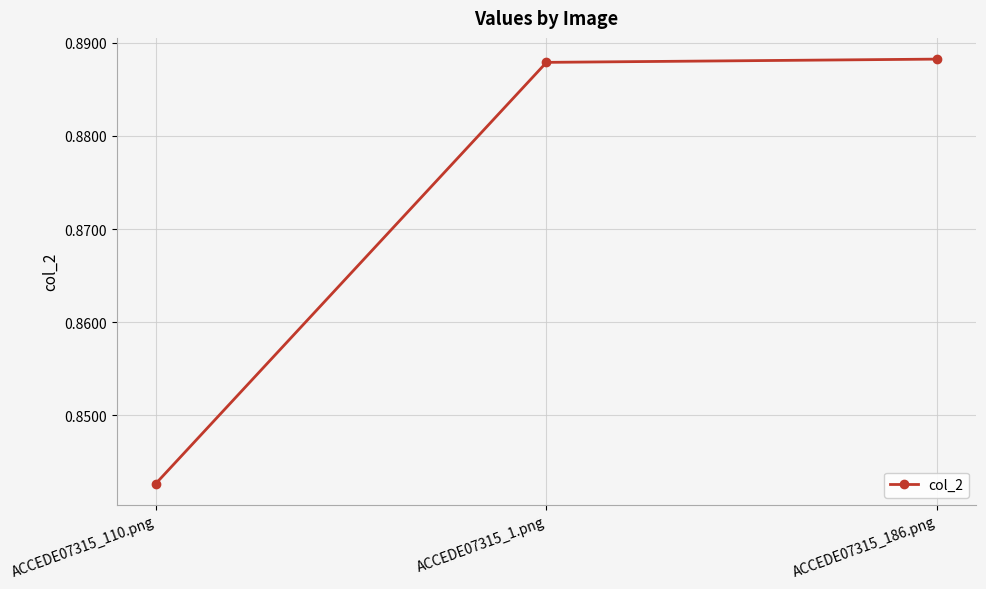

Which category has the lowest value across all series?

ACCEDE07315_110.png